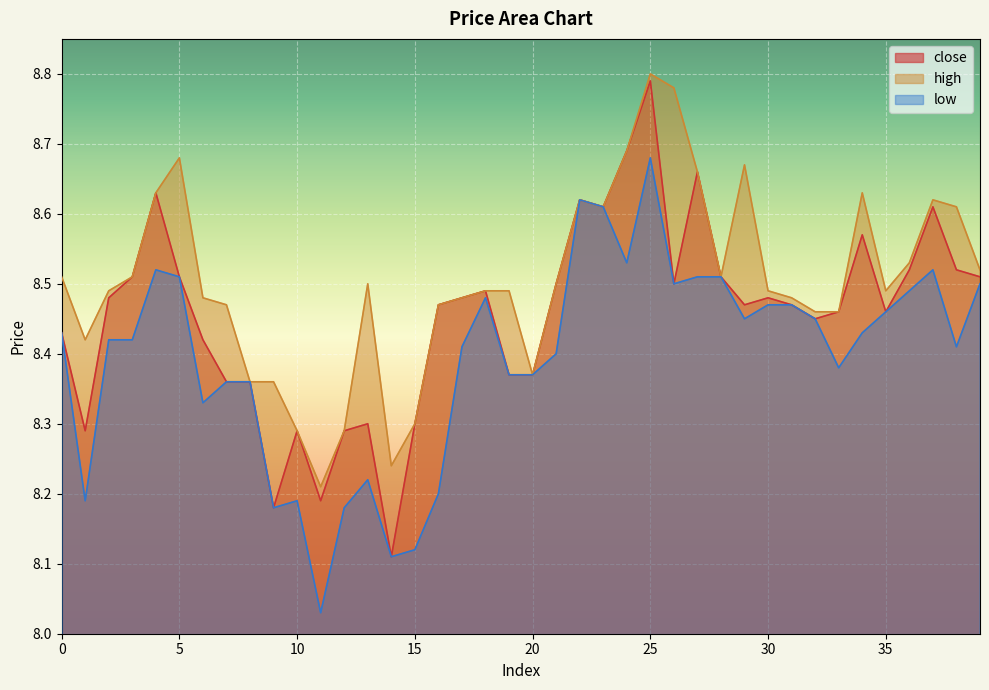

How many interior local peaks does the high series have?

7